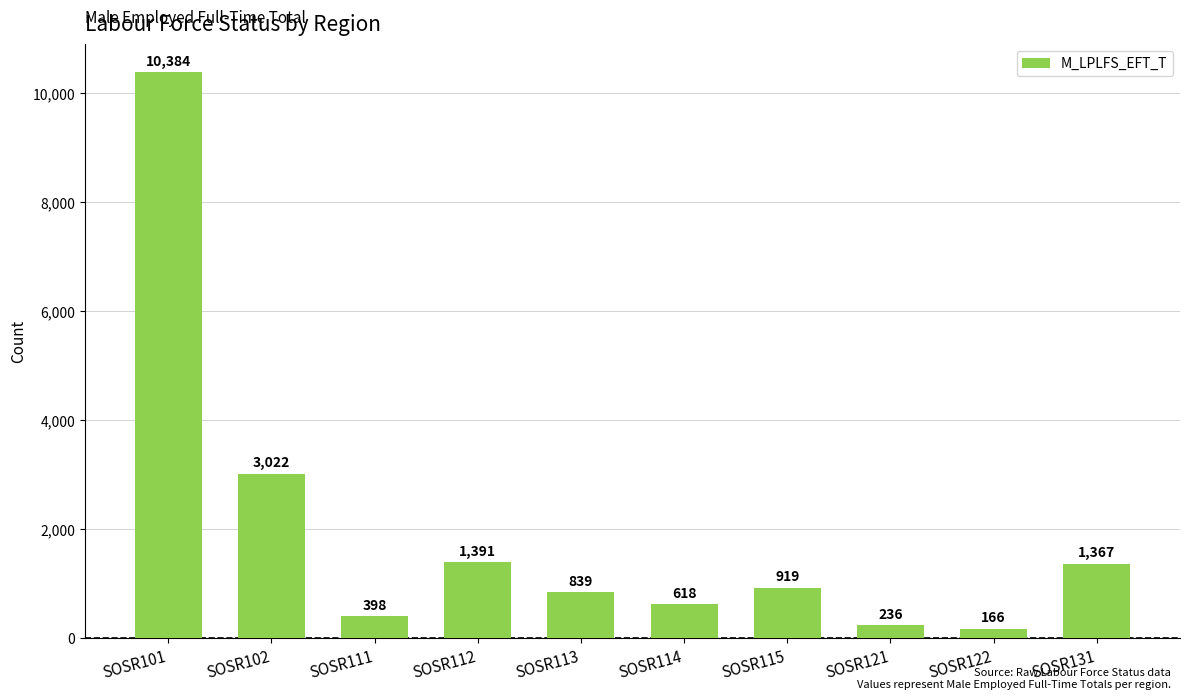

What is the value of the 8th bar from the left?

236